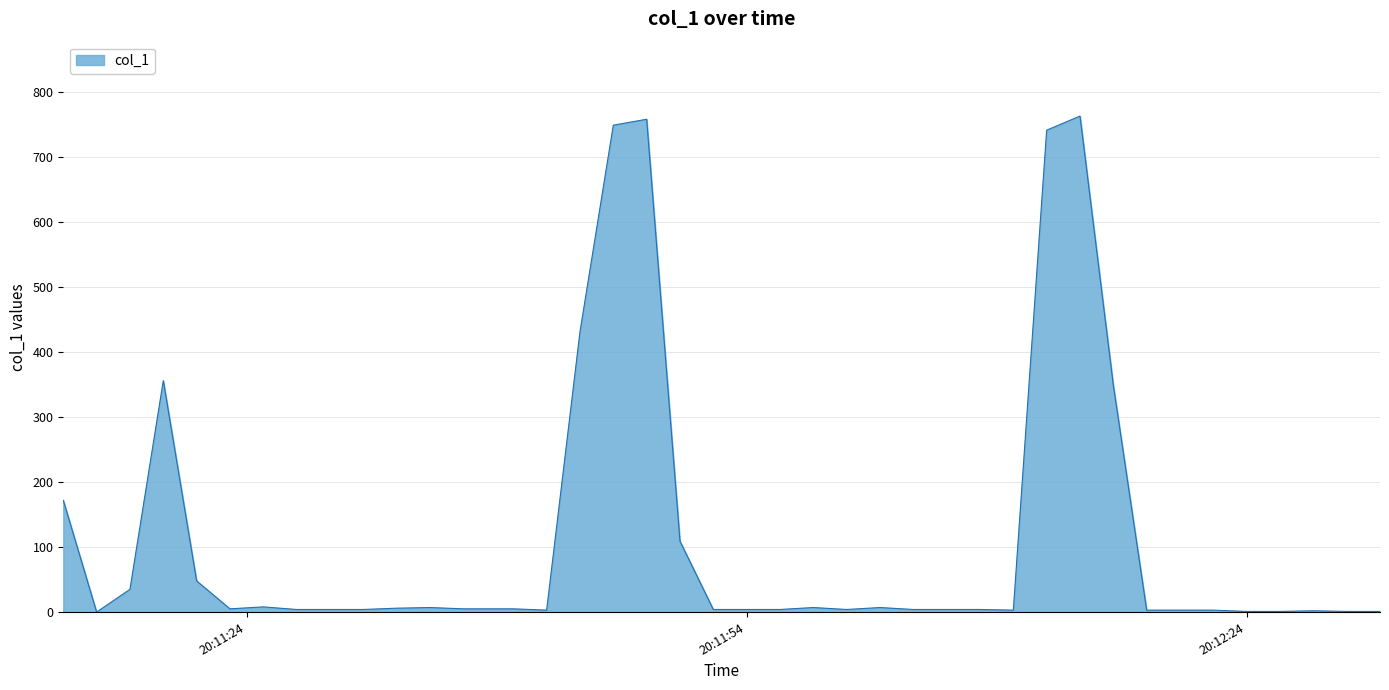

What is the maximum value shown in the chart?

762.5